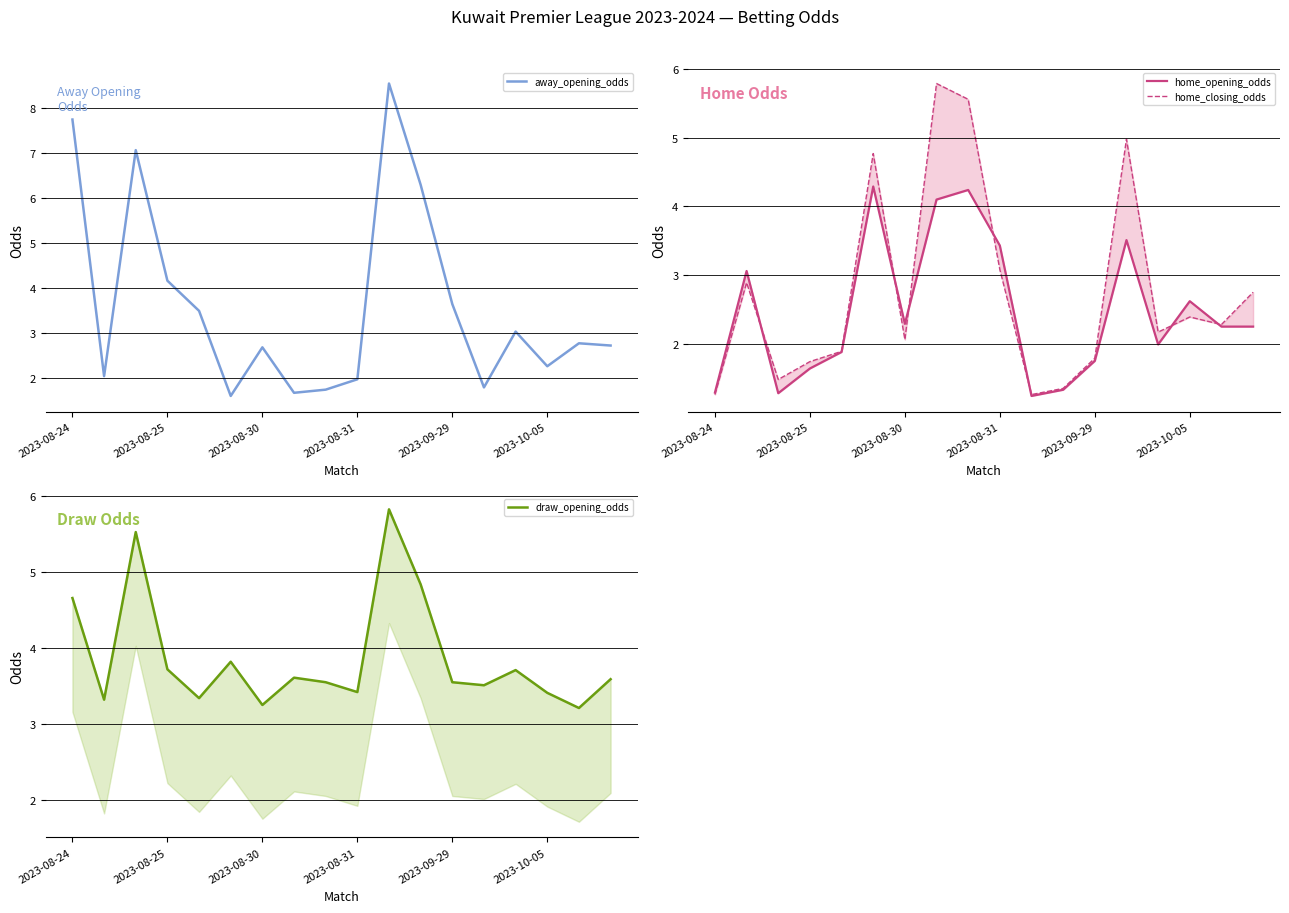

Is it true that away_opening_odds equals 7.7 at 2023-08-24?

True